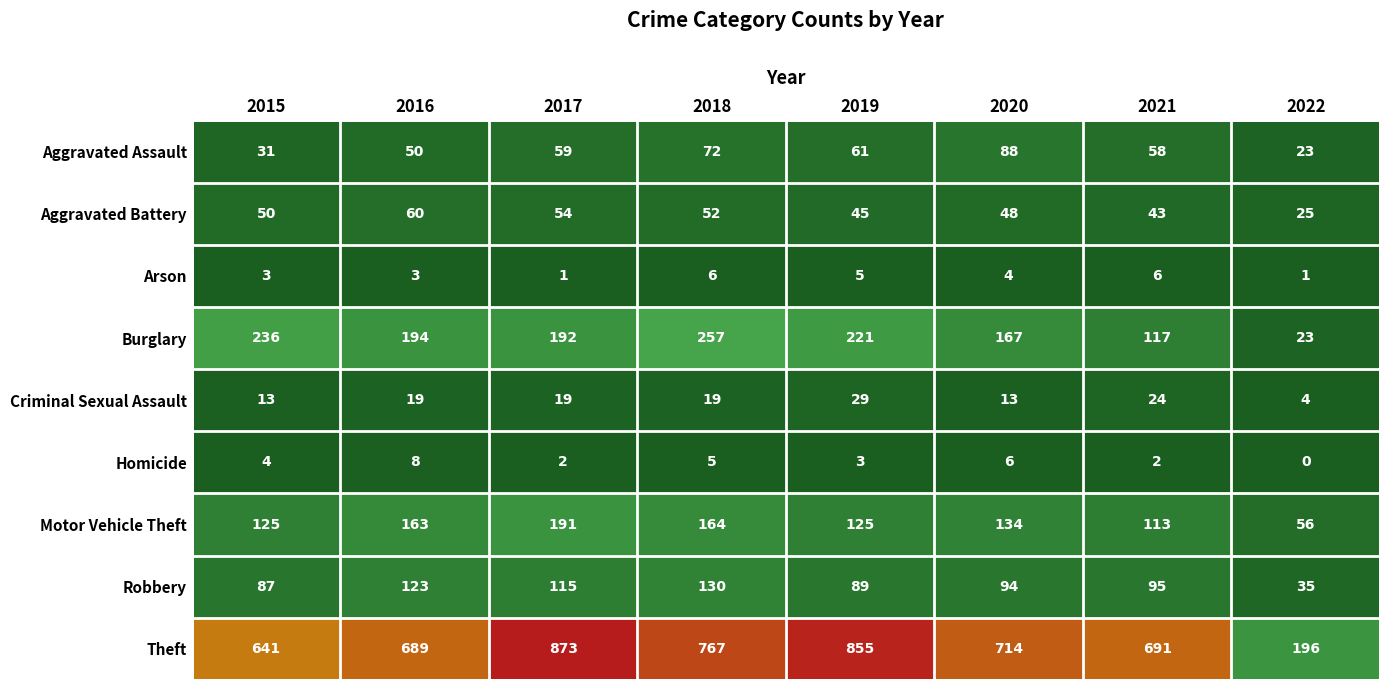

Which series changed the most between 2020 and 2022?

Theft